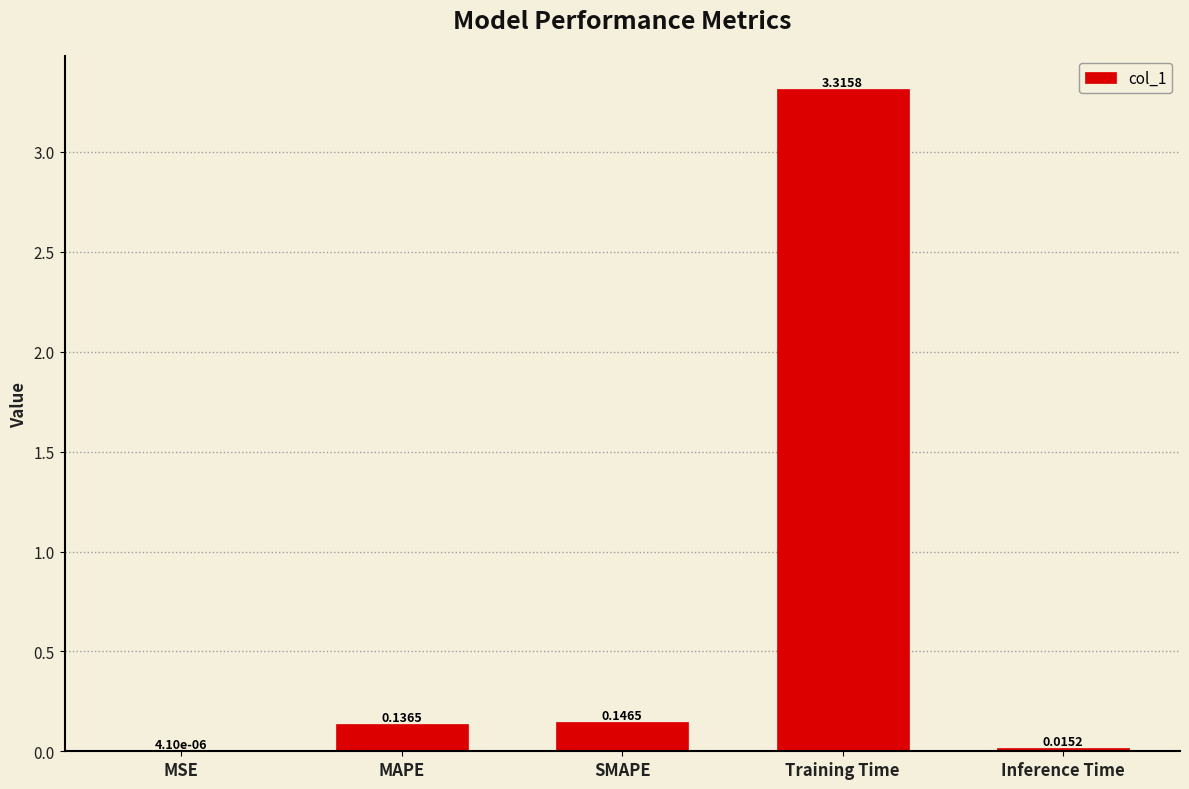

Which label corresponds to the largest value in the chart?

Training Time